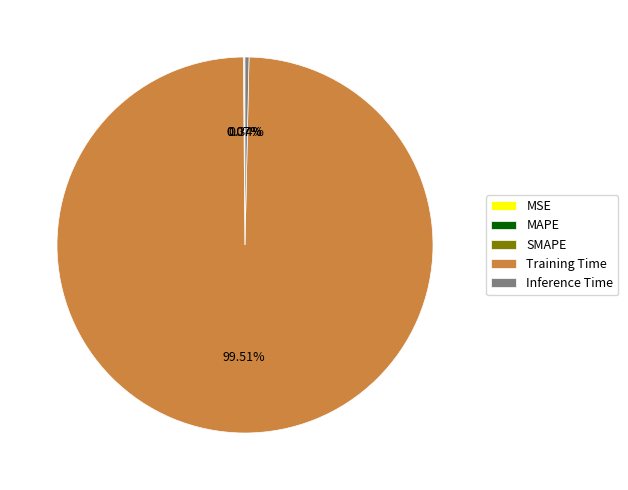

Is the sum of Inference Time and Training Time greater than half?

Yes